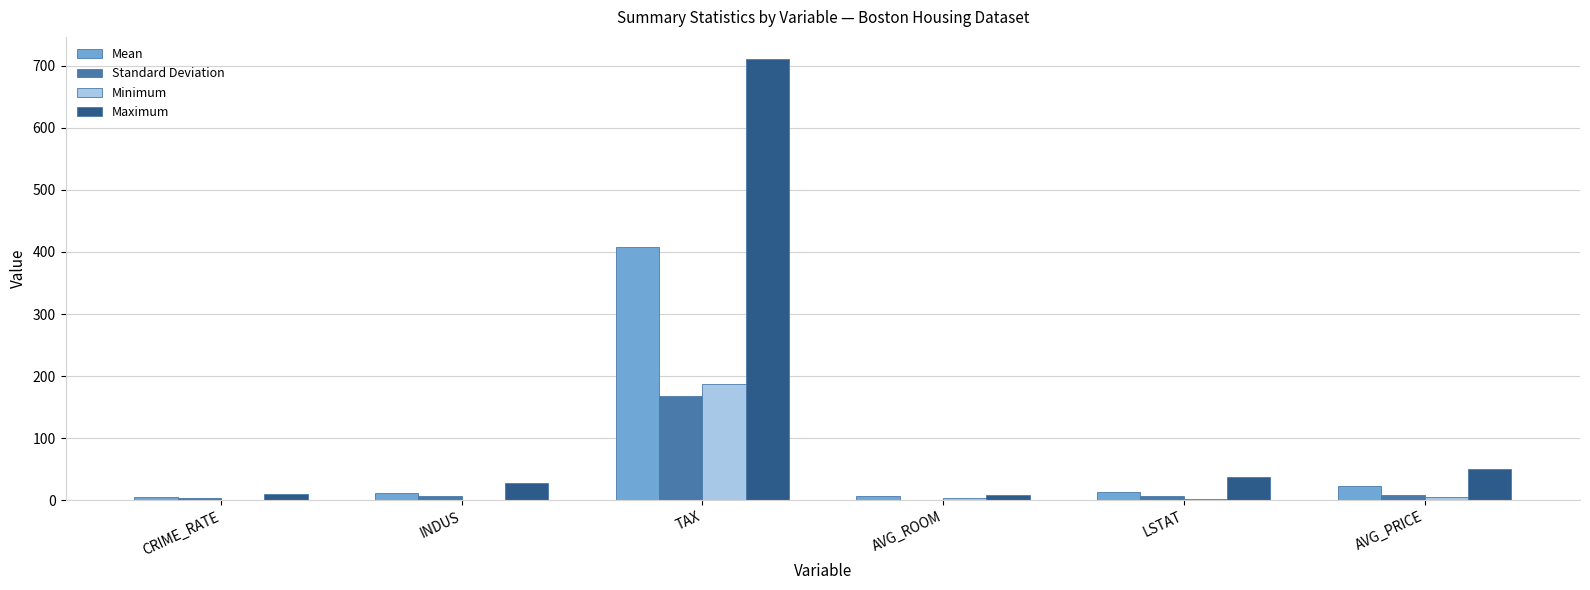

Where does the Mean series first go above 12?

TAX